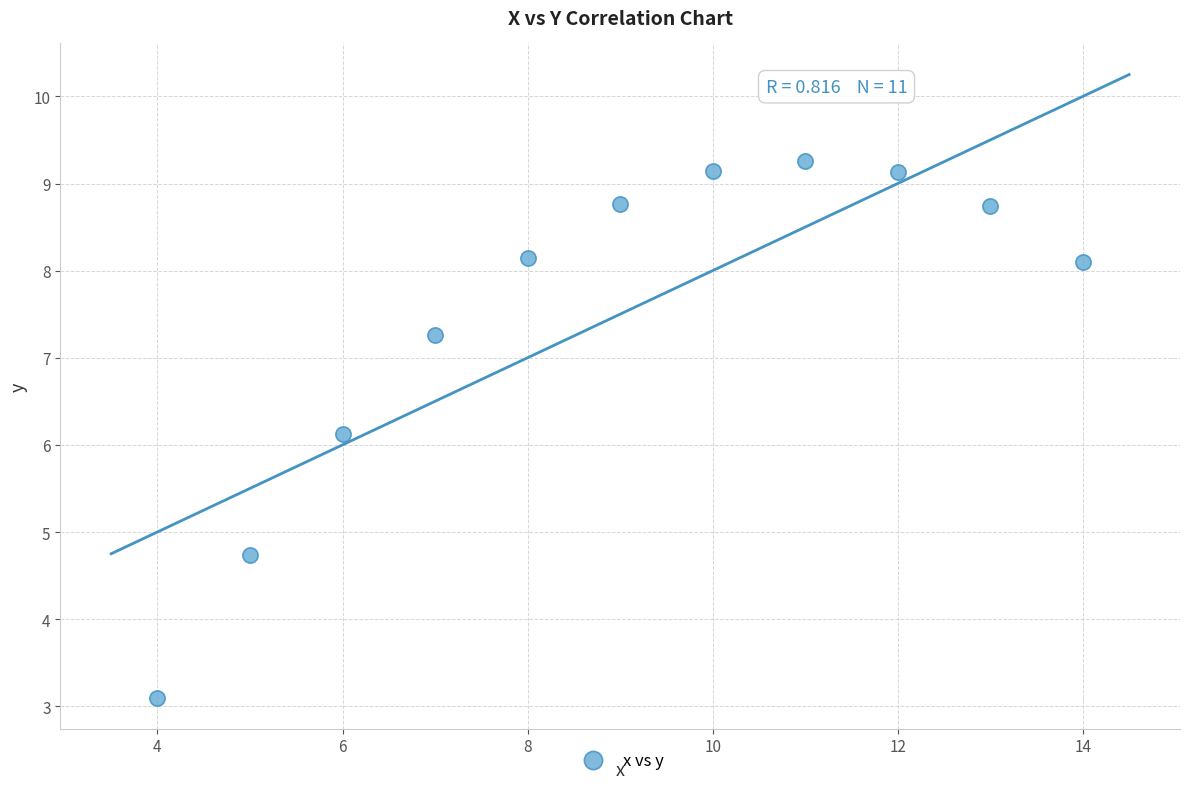

What Y value in the scatter plot is closest to 6?

6.1